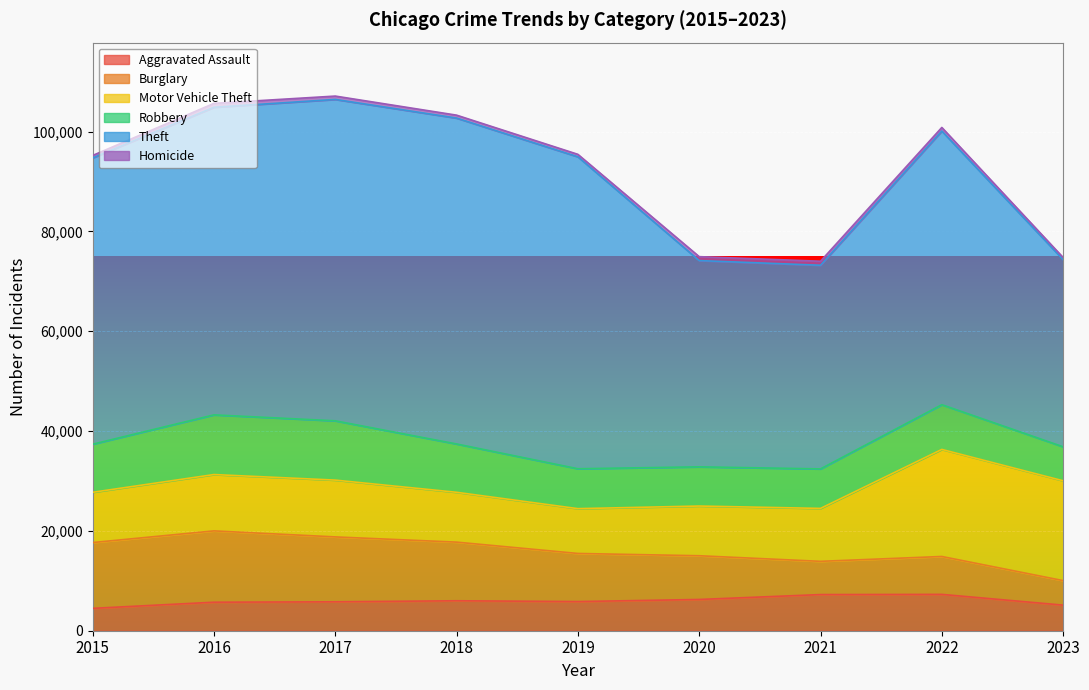

True or false: Homicide has more than 1 points higher than both neighbors.

True